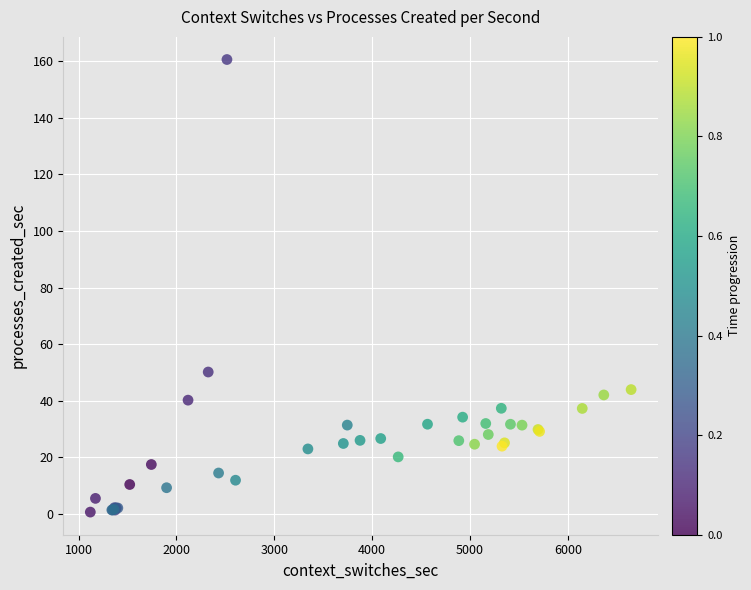

What Y value in the scatter plot is closest to 80?

50.2